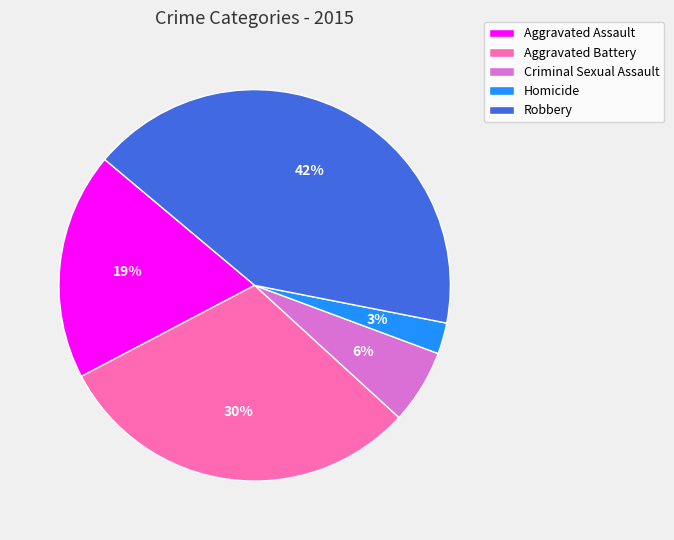

Is it true that Aggravated Battery is 30% of the pie?

True